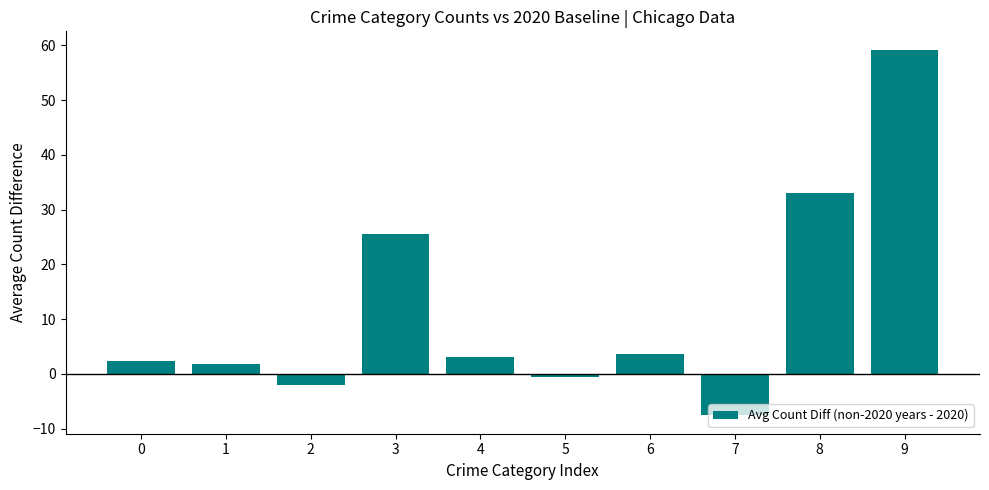

Approximately how many times larger is the value at 9 compared to 3?

2.3